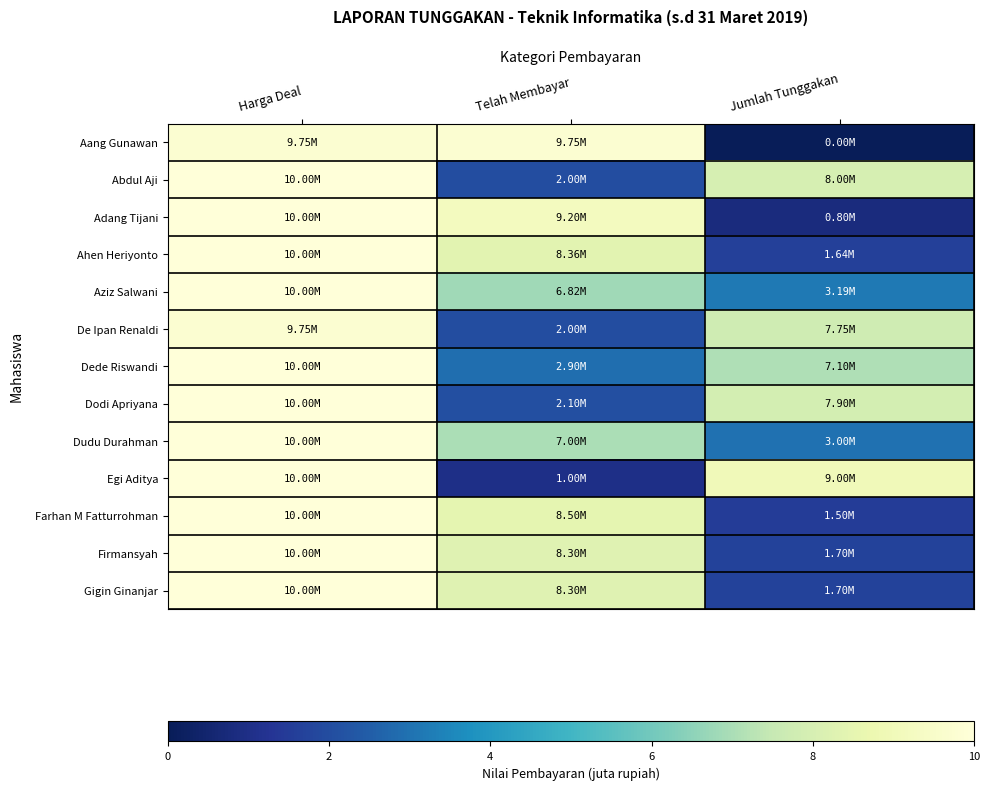

Which series changed the most between Harga Deal and Telah Membayar?

Egi Aditya